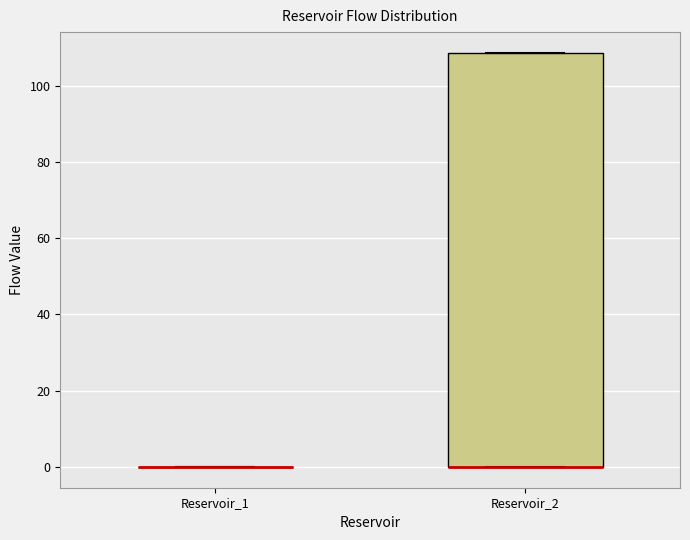

Reading left to right, read every box against the y-axis: the position of its median line, the range the box covers, and the ends of its whiskers. The values are not printed on the chart, so give them approximately, as read against the axis.

Reservoir_1: box collapsed to a line at 0, whiskers 0 to 0
Reservoir_2: median 0 (drawn on the box's lower edge), box 0 to 108, whiskers 0 to 108